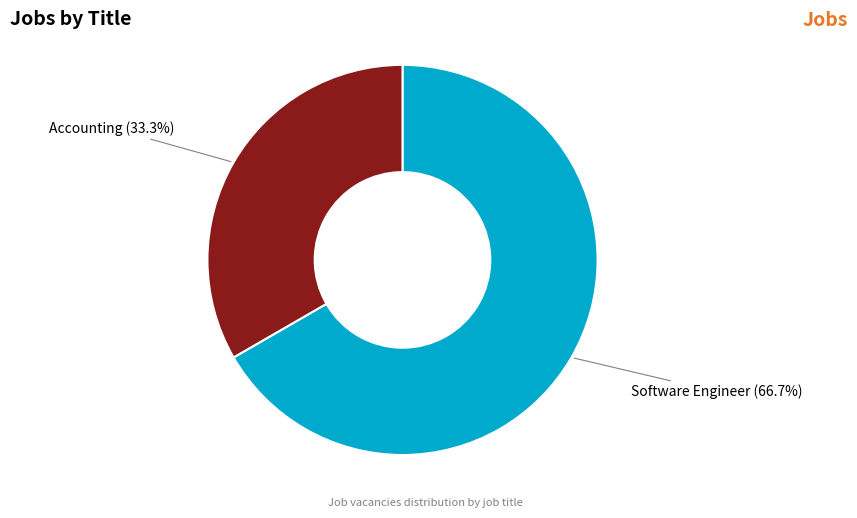

Is there any slice that represents more than half of the pie?

Yes